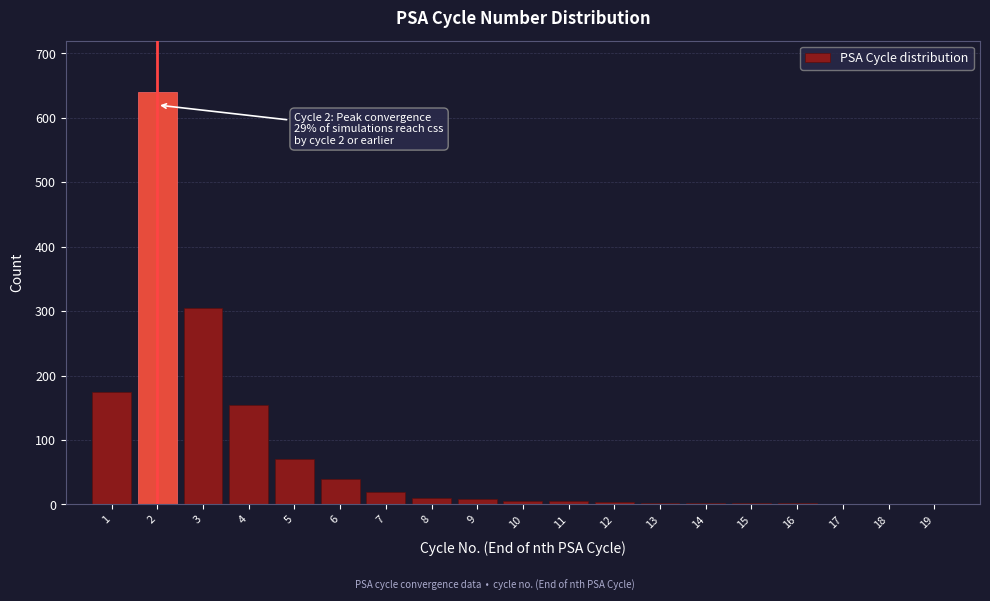

Over which range of the x-axis is the bar tallest?

1.5 to 2.5